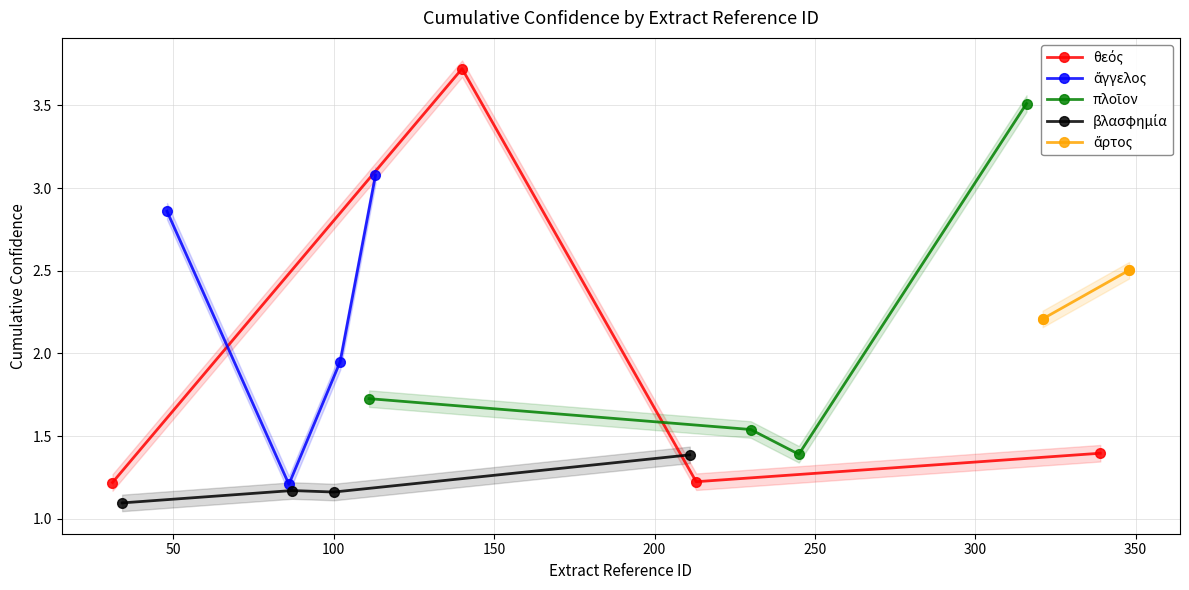

How many lines are shown in the chart?

5